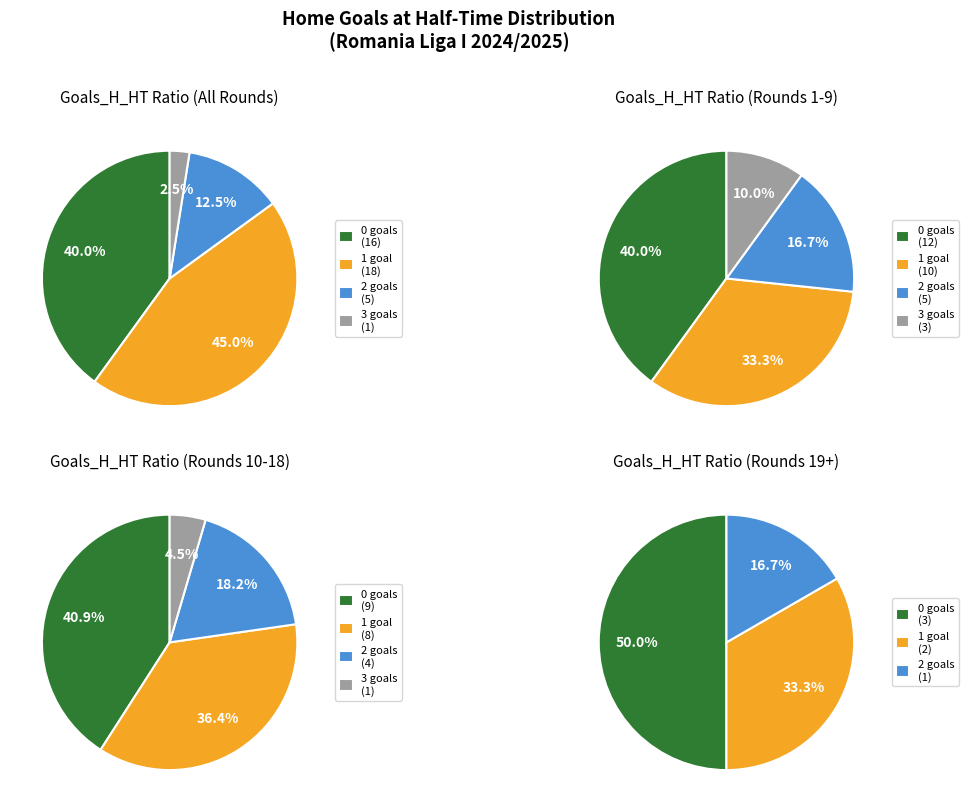

Is there a majority slice in this chart?

Yes